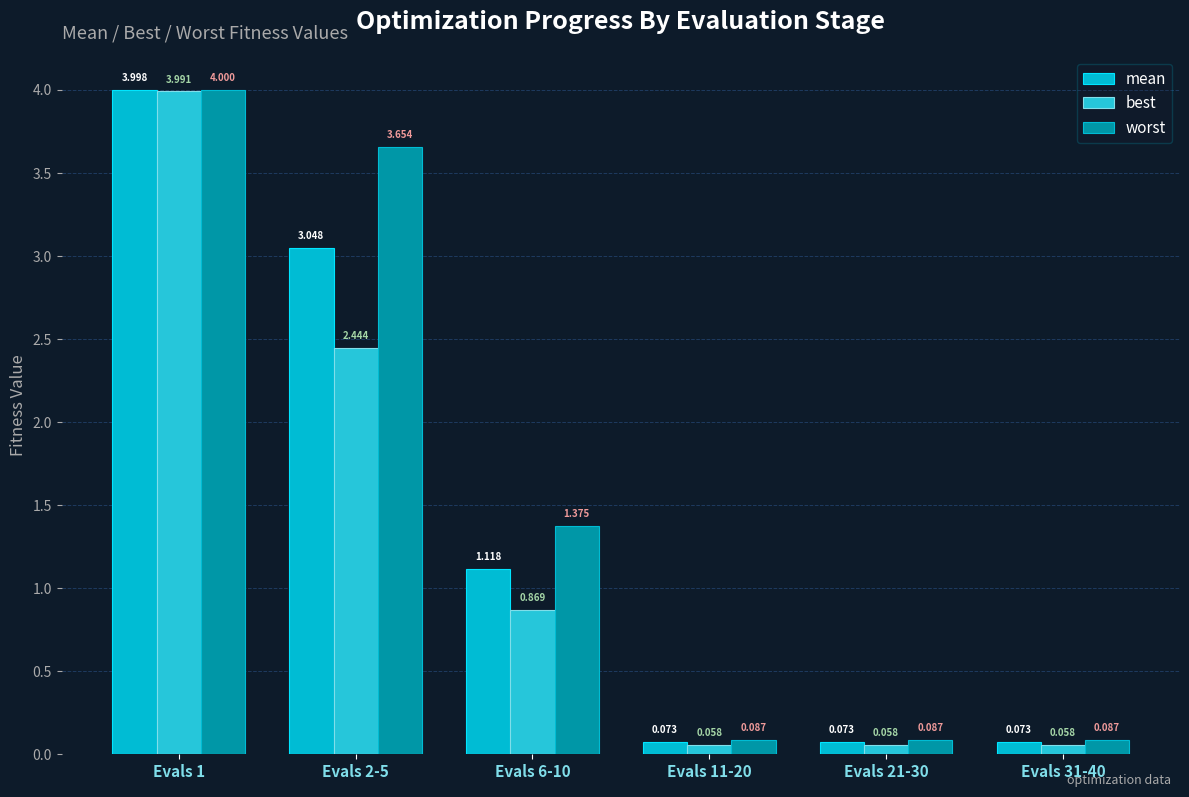

The value of best at Evals 1 is 4.0. True or false?

True